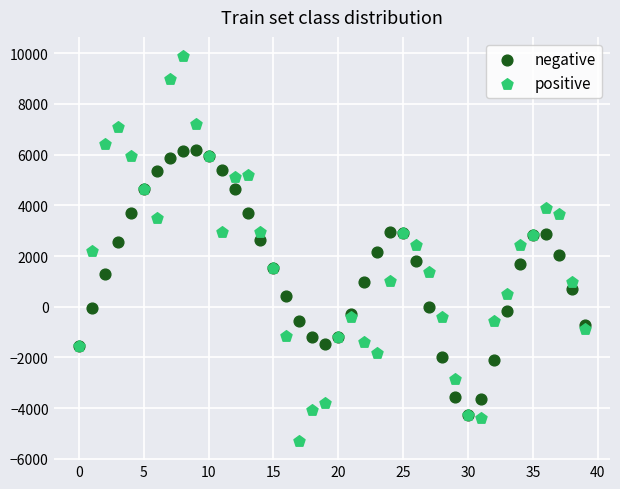

Which series reaches the maximum Y coordinate?

positive